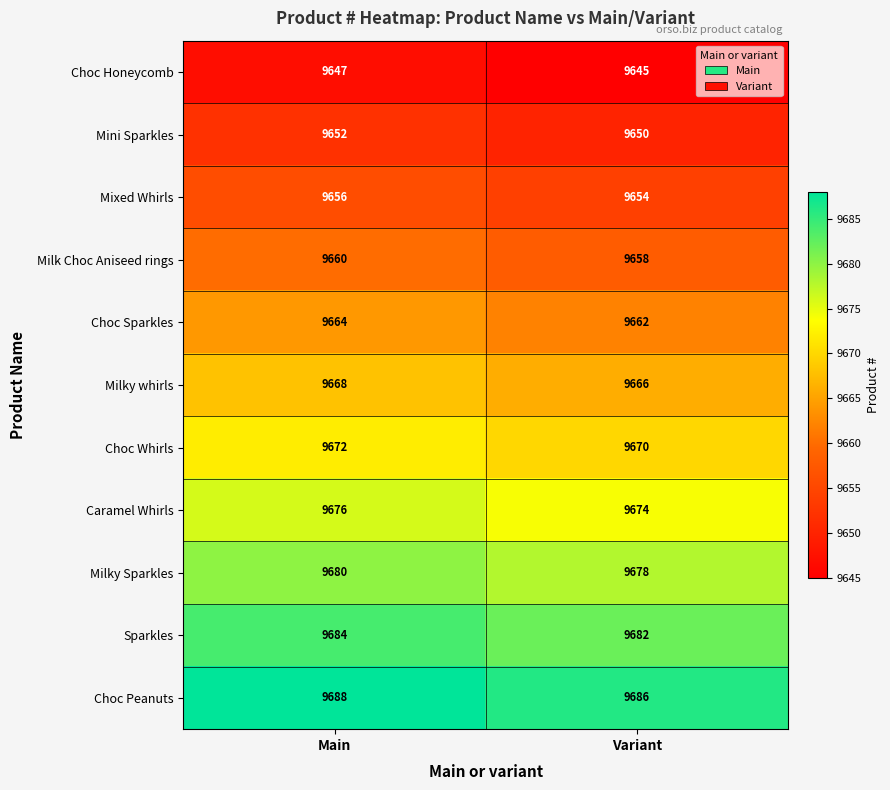

List the labels in order of Milky whirls value, largest first.

Main, Variant